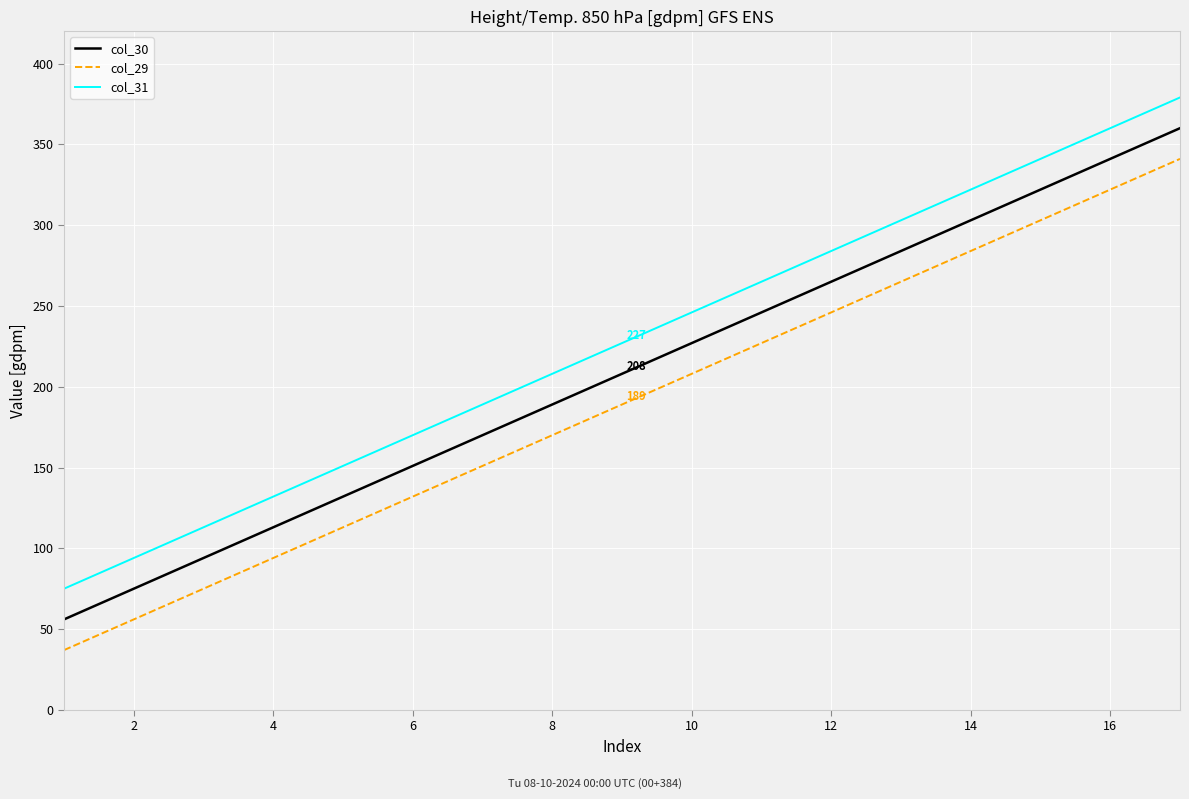

True or false: col_30 and col_31 intersect in this chart.

False